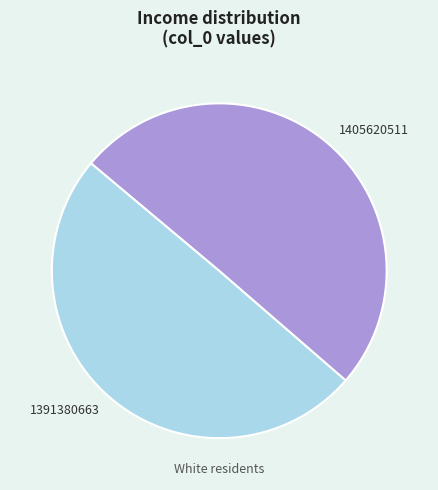

Does 1391380663 account for over 50% of the chart?

No